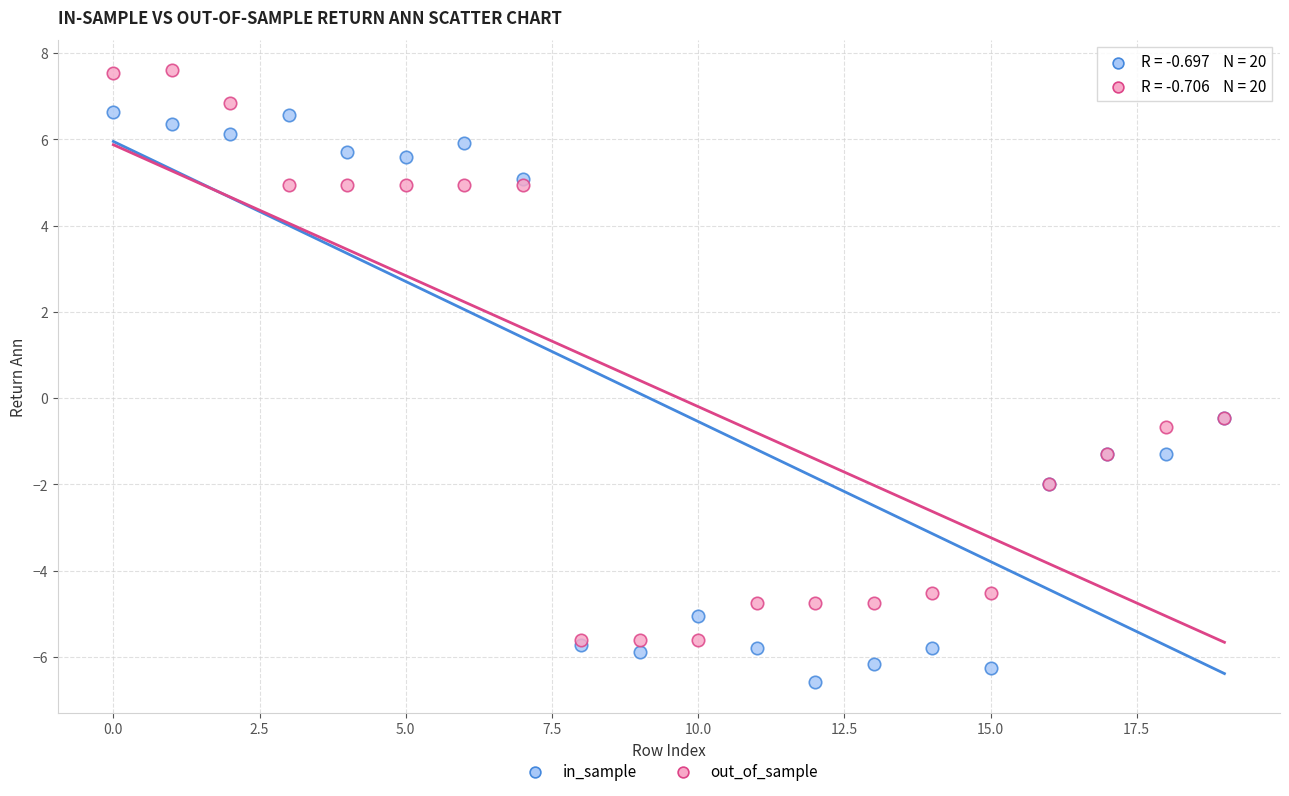

What are all the series names shown in the legend?

in_sample, out_of_sample